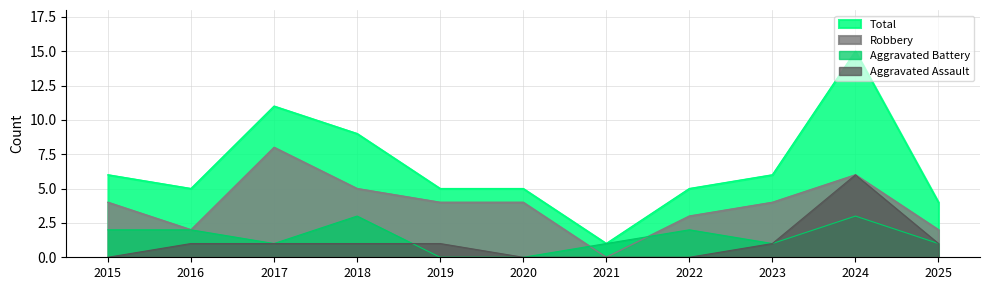

At which category is the sum across all series the highest?

2024